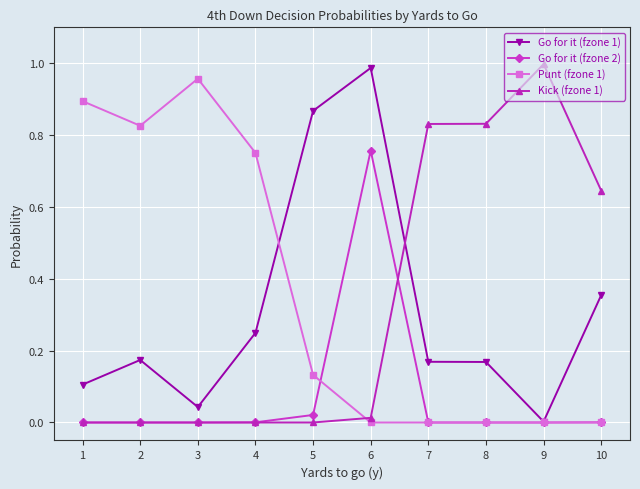

True or false: Kick (fzone 1) has a value of 0.6 at 2.

False